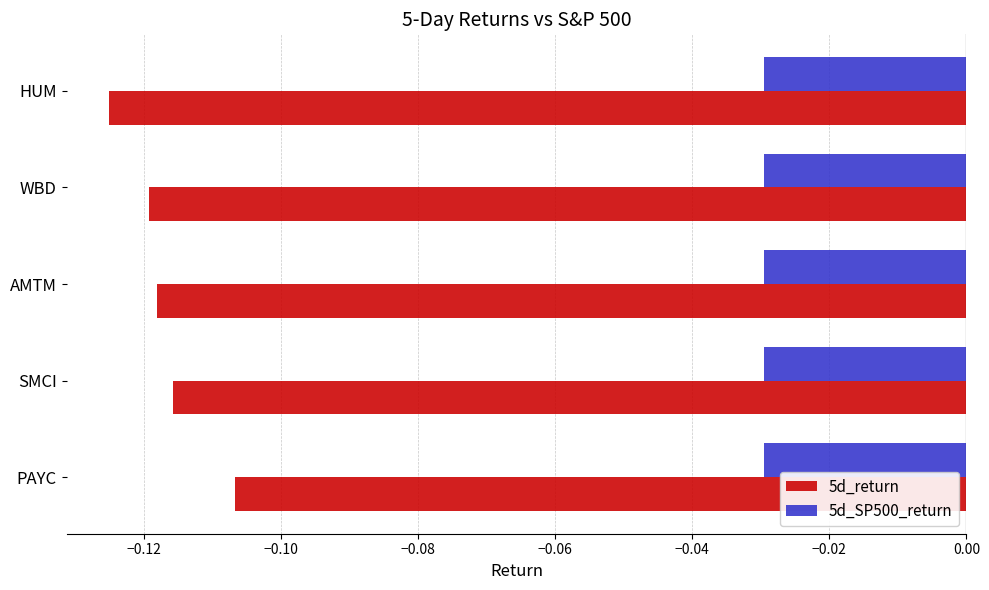

How many series are shown in this chart?

2